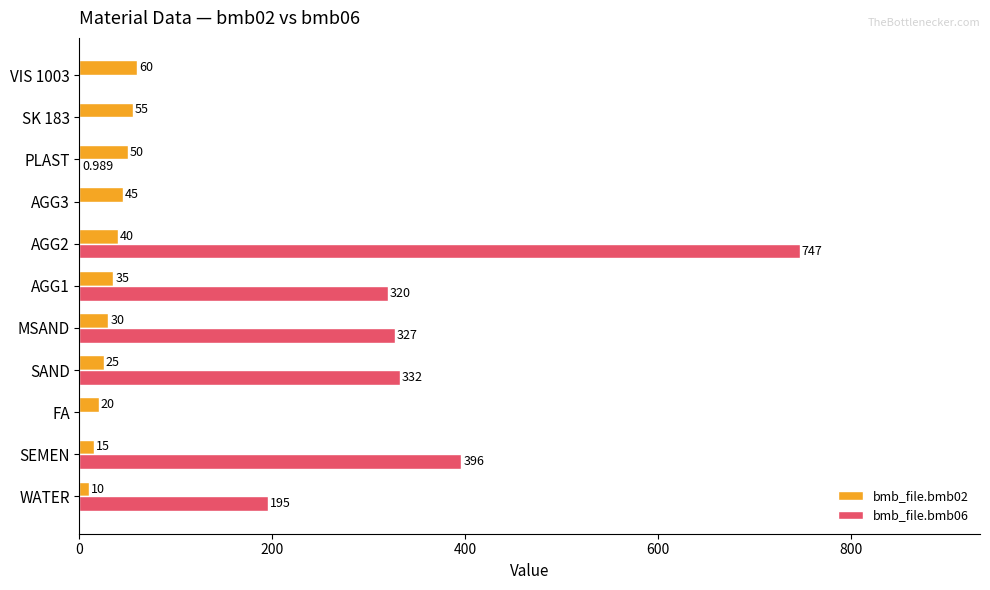

What is the sum of all bmb_file.bmb02 values?

385.0